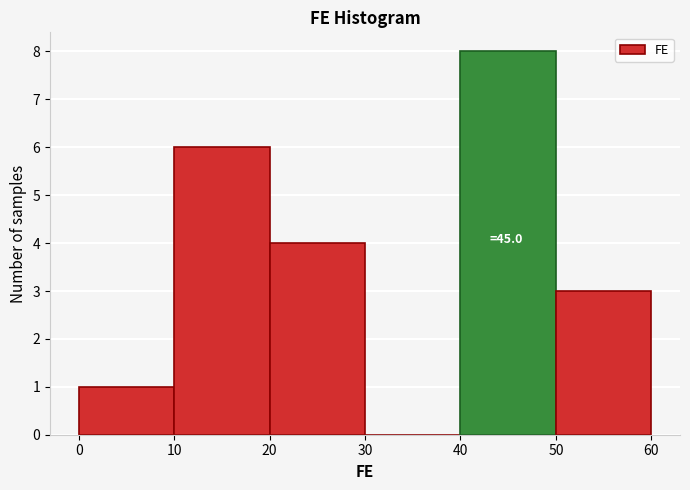

Over which range of the x-axis is the bar tallest?

40 to 50